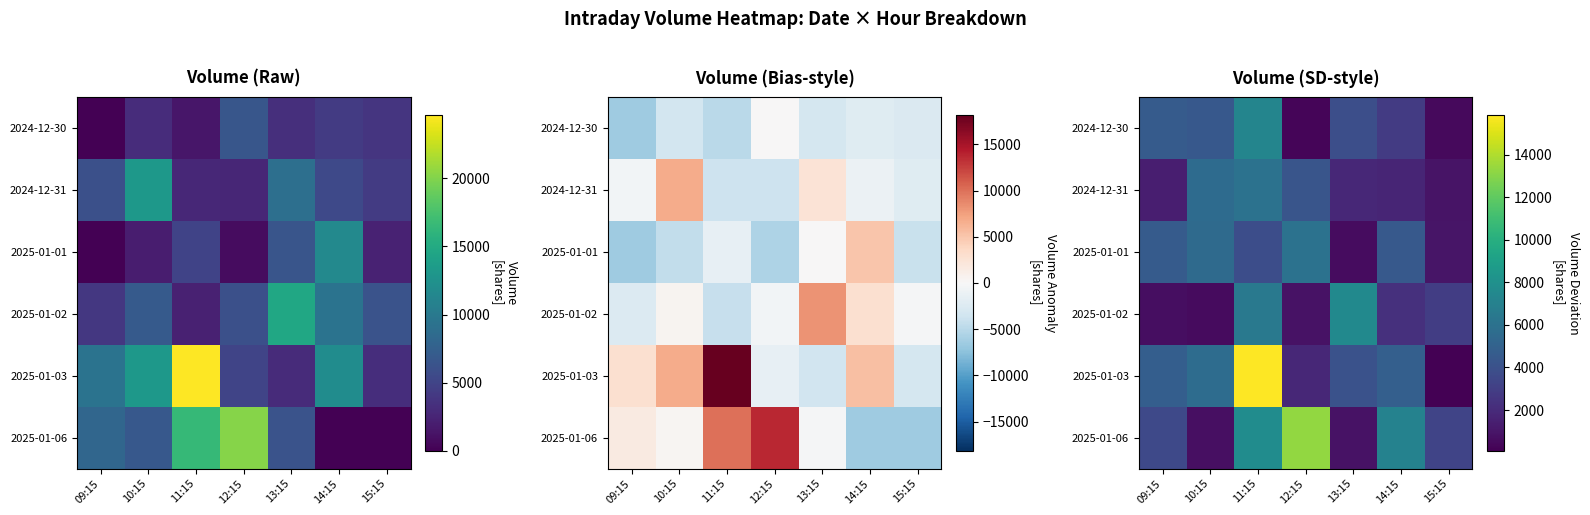

How many values in the 2025-01-06 series are below 3571?

3